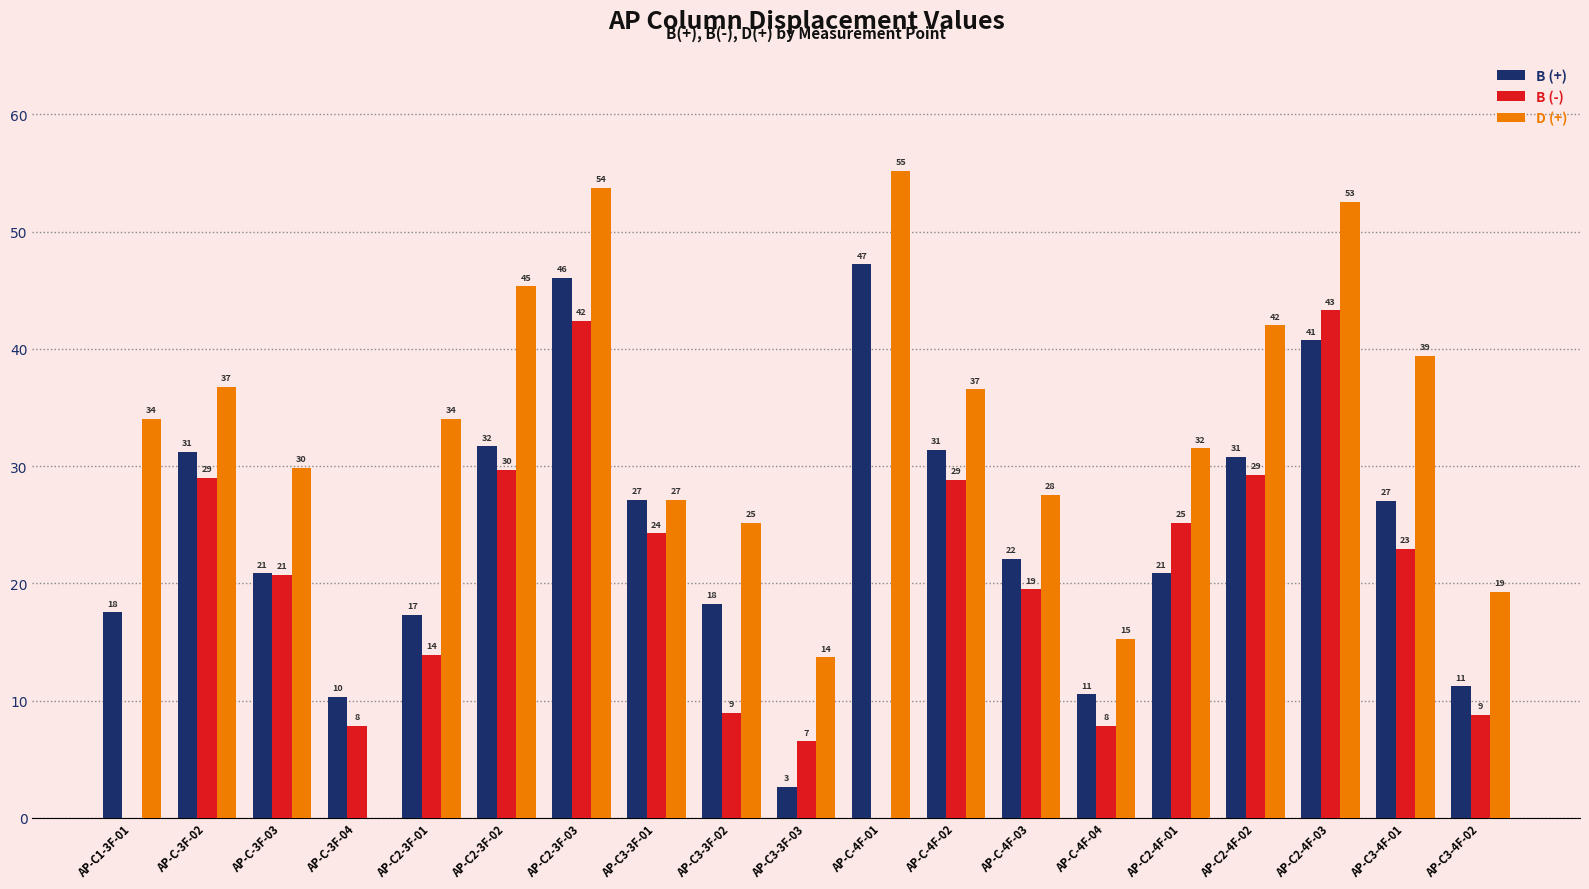

Between AP-C3-3F-01 and AP-C3-4F-01, which series saw the biggest shift?

D (+)